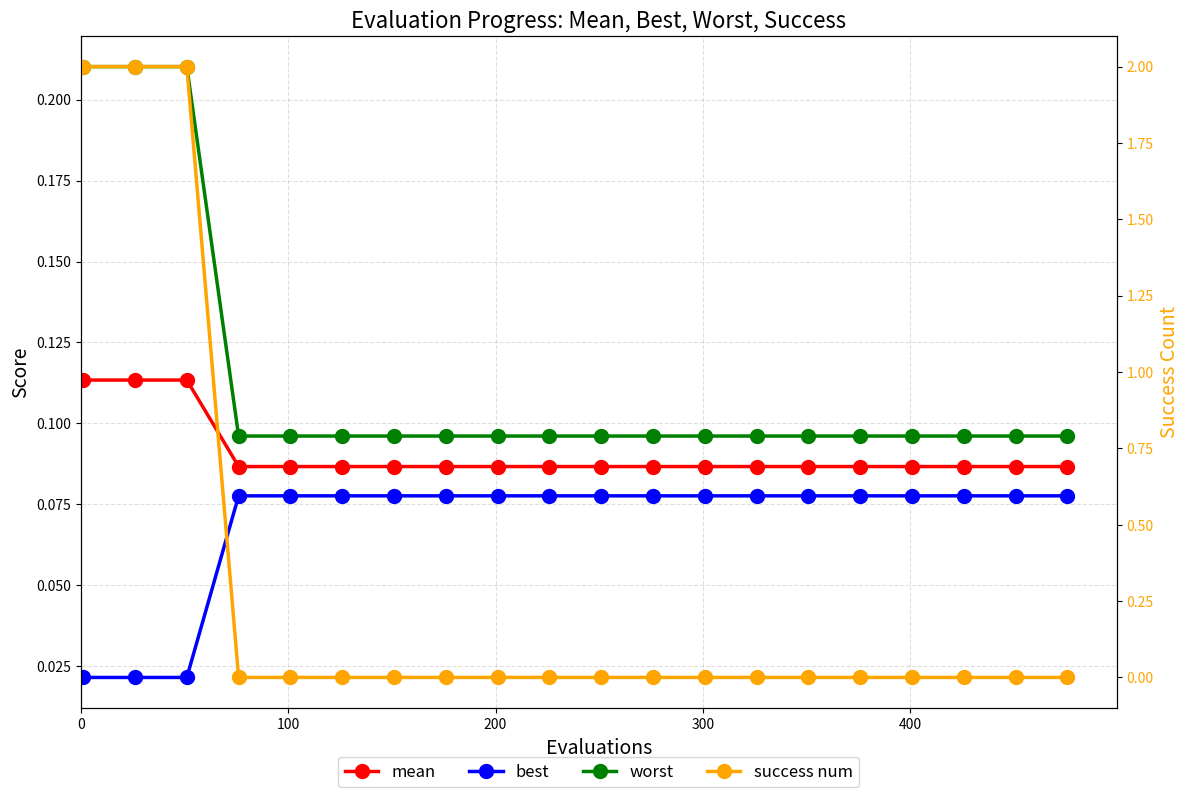

How many data points does each series have?

20